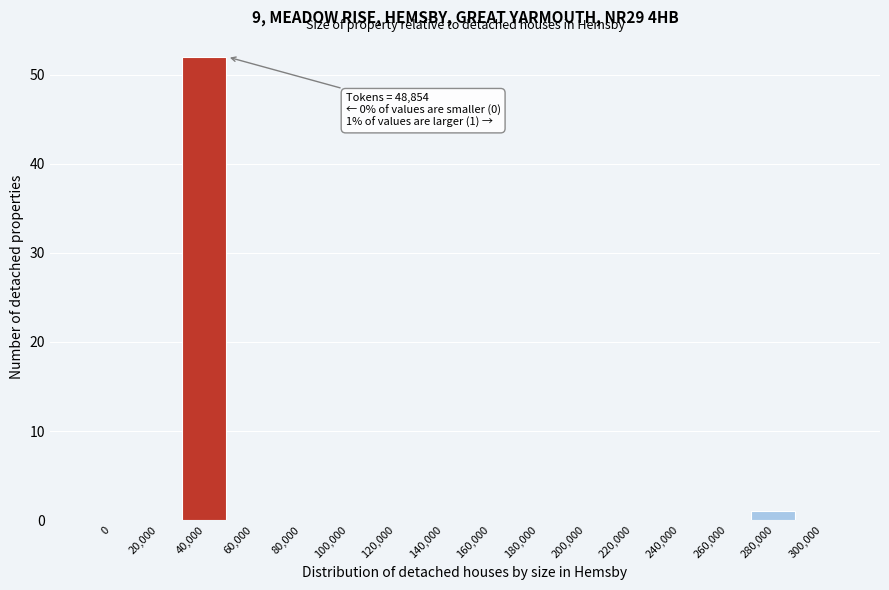

Reading right to left, extract all data points from this chart.

300,000=0	280,000=1	260,000=0	240,000=0	220,000=0	200,000=0	180,000=0	160,000=0	140,000=0	120,000=0	100,000=0	80,000=0	60,000=0	40,000=52	20,000=0	0=0